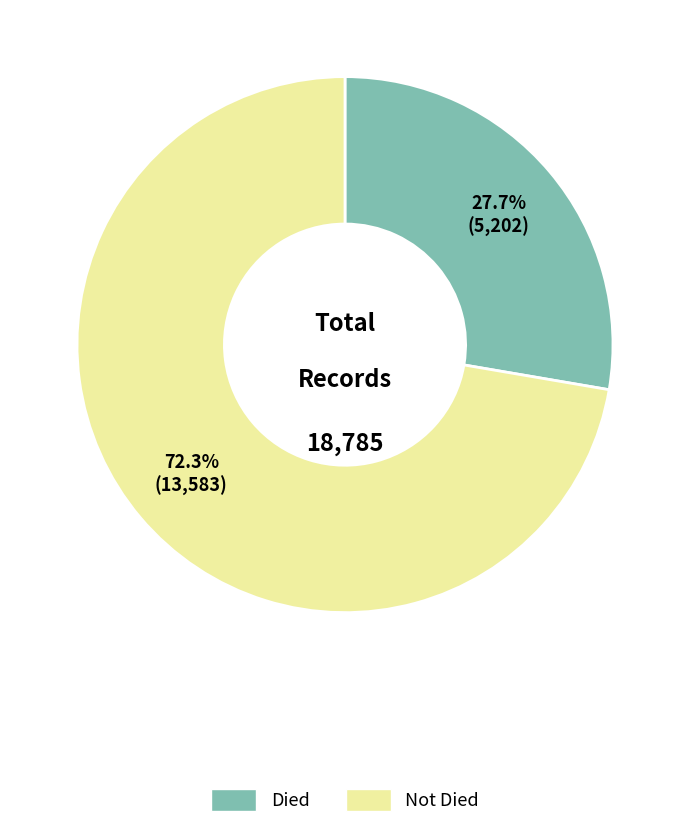

Do Not Died and Died together represent more than half of the pie?

Yes